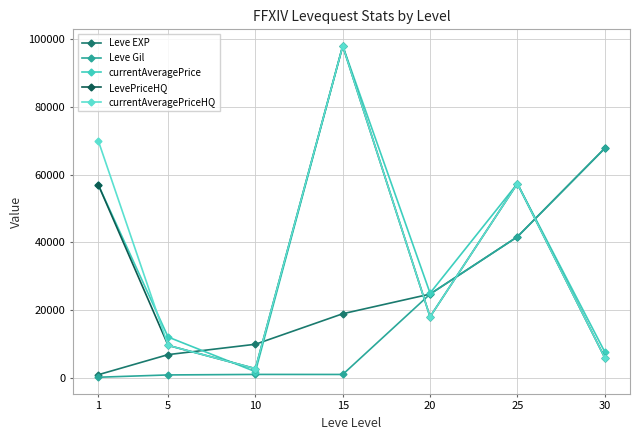

How many lines are shown in the chart?

5